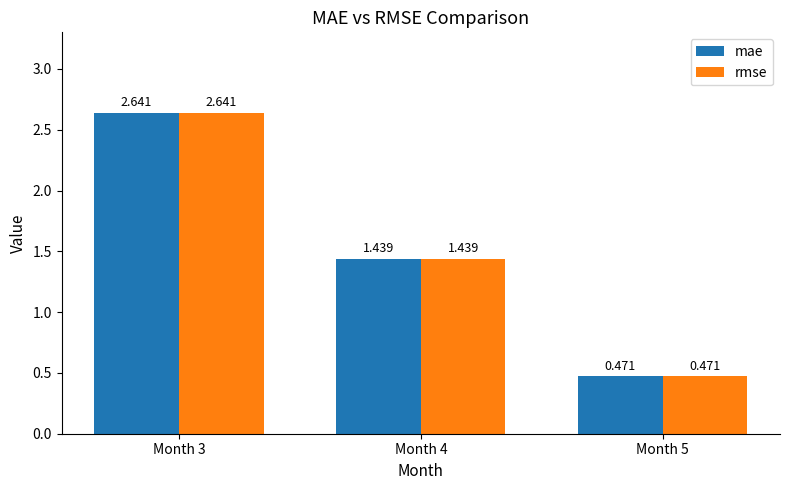

What are all the series names shown in the legend?

mae, rmse